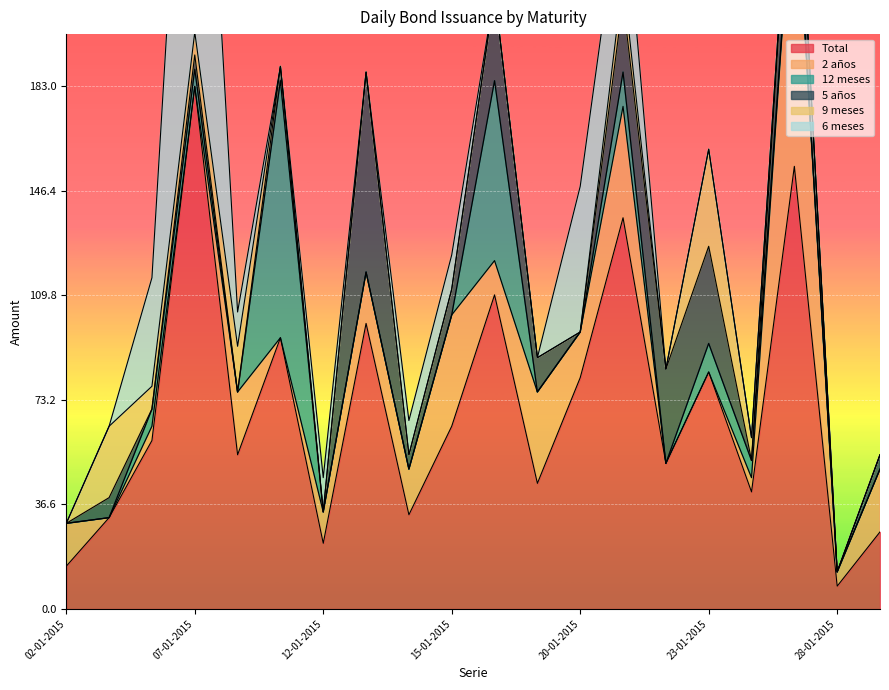

What is the maximum value for 9 meses?

34